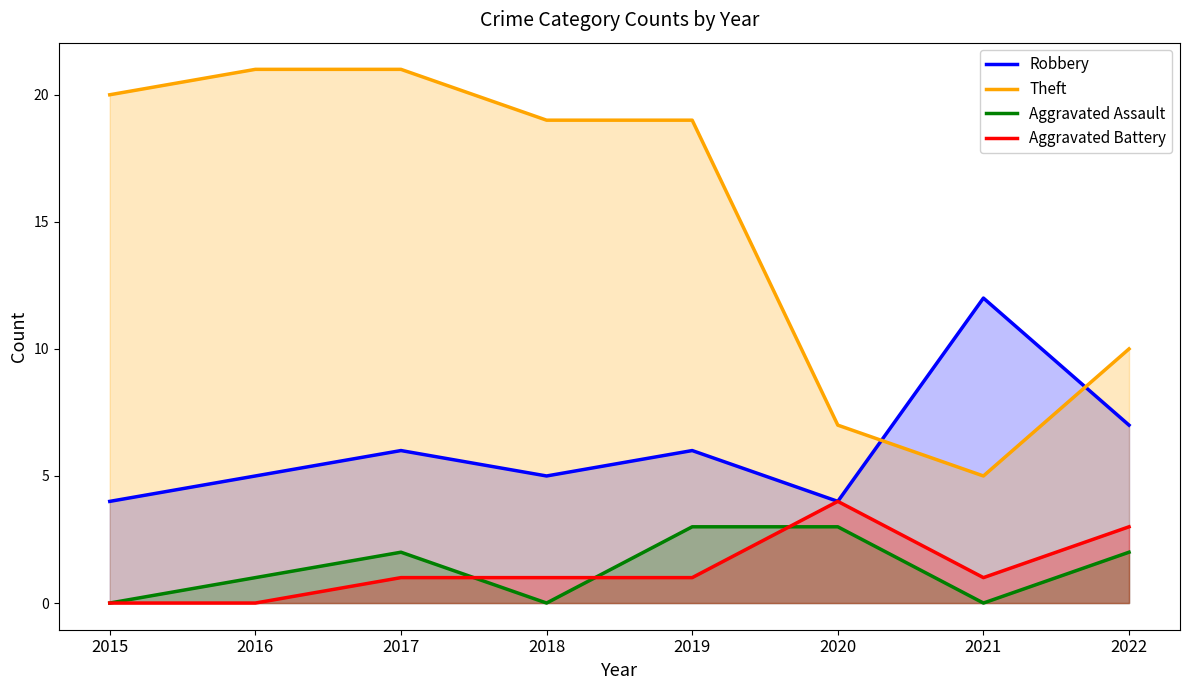

True or false: Theft and Aggravated Battery intersect in this chart.

False